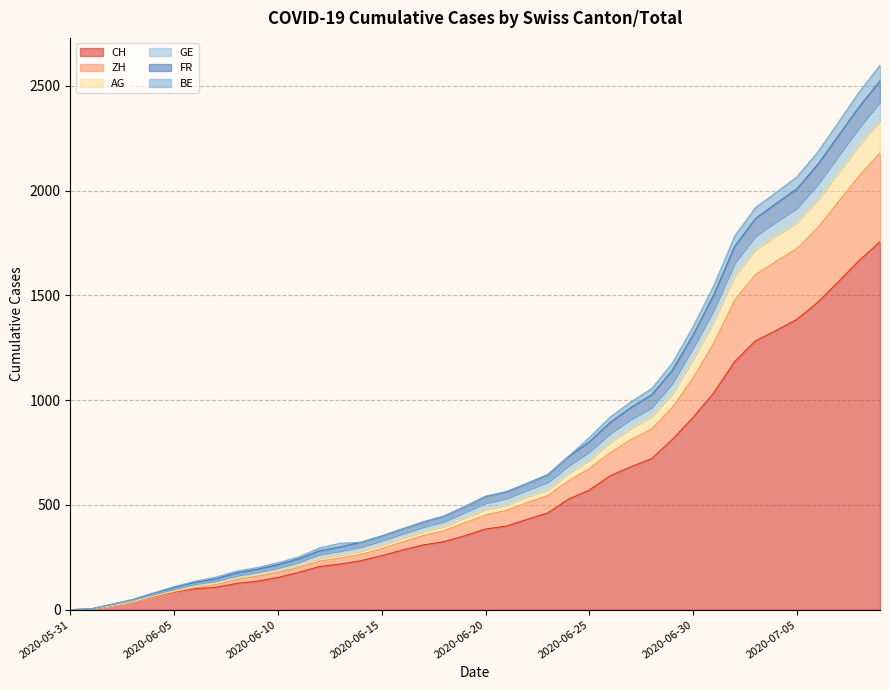

How many data points in FR are less than 541?

20